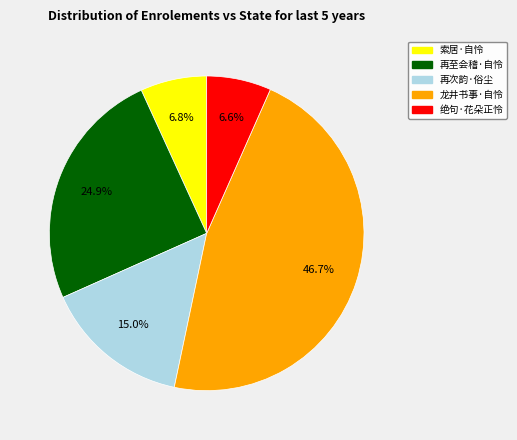

Does any single category account for the majority?

No